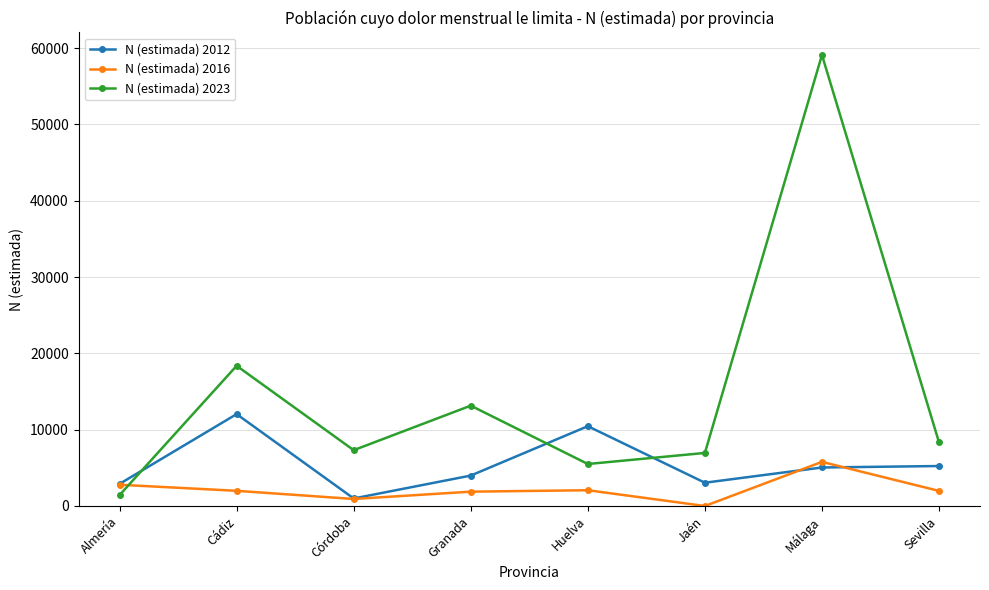

At which category does N (estimada) 2012 reach its first local peak?

Cádiz